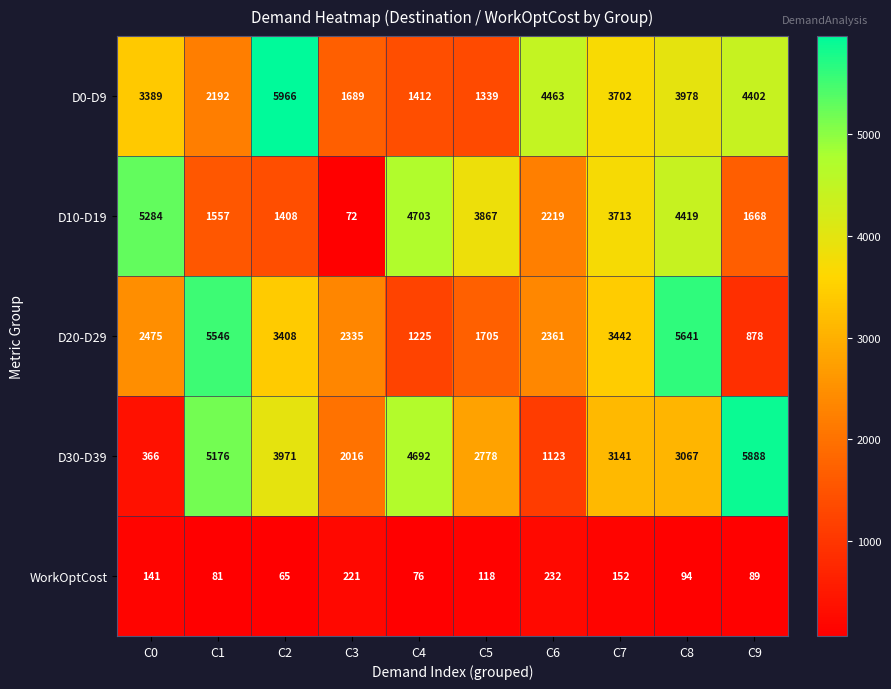

Rank the series by their maximum value, from lowest to highest.

WorkOptCost, D10-D19, D20-D29, D30-D39, D0-D9